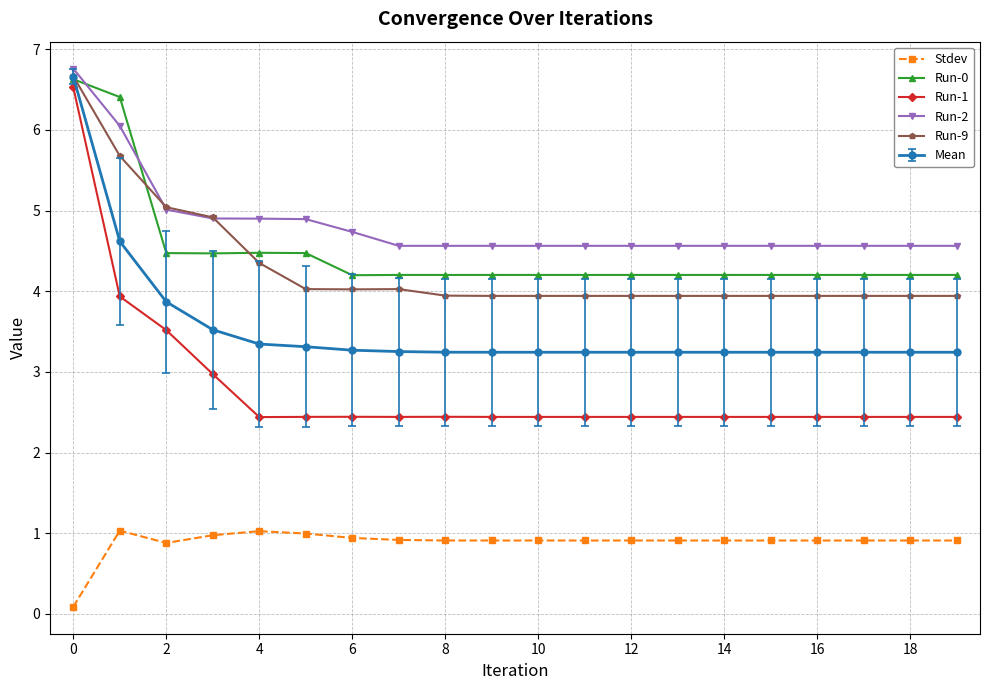

What is the lowest value of the Run-0 series?

4.2